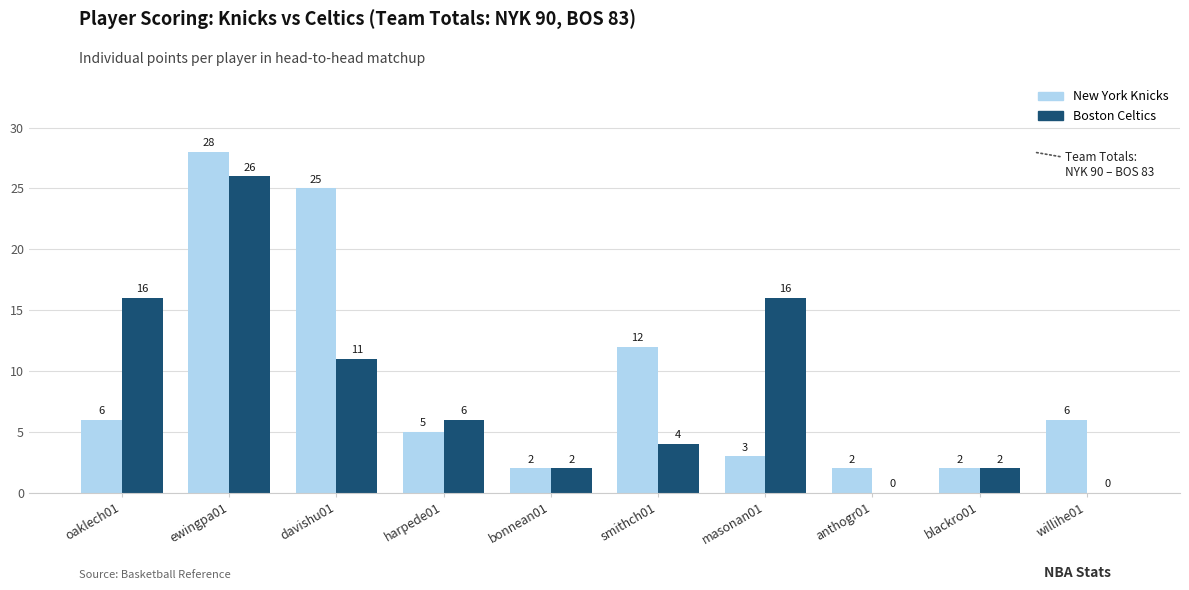

At which category is the sum across all series the highest?

ewingpa01